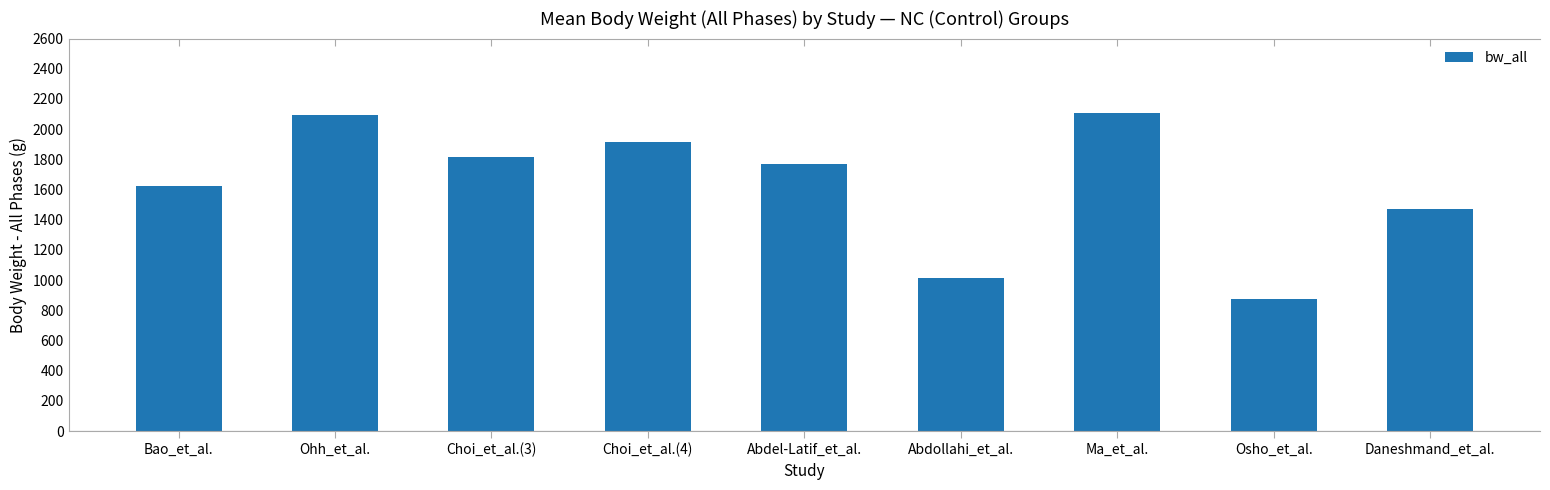

What is the label of the 5th bar from the right?

Abdel-Latif_et_al.